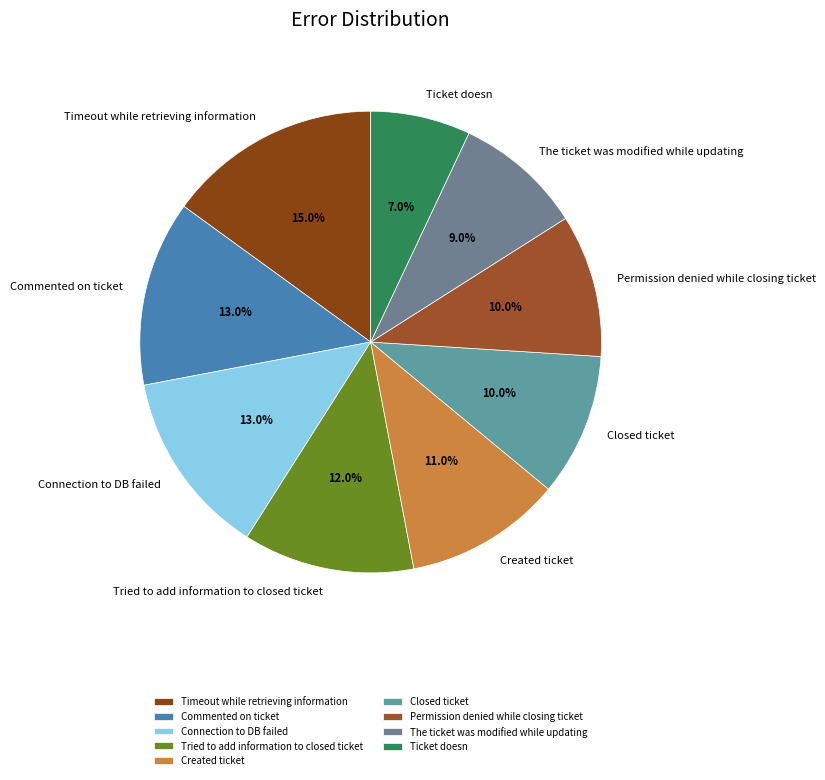

What portion of the pie excludes Ticket doesn?

93.0%